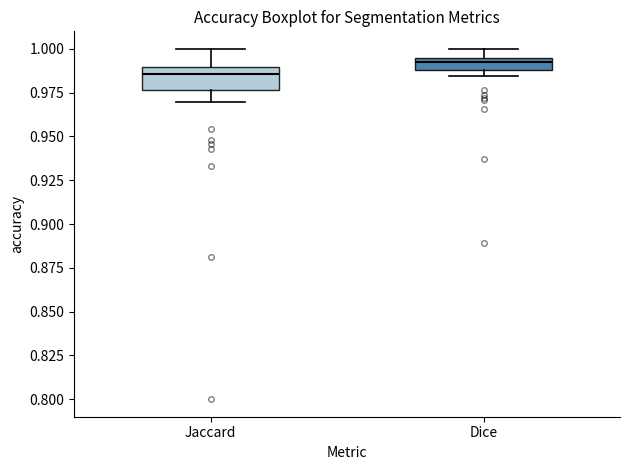

Which box has the lowest median line?

Jaccard